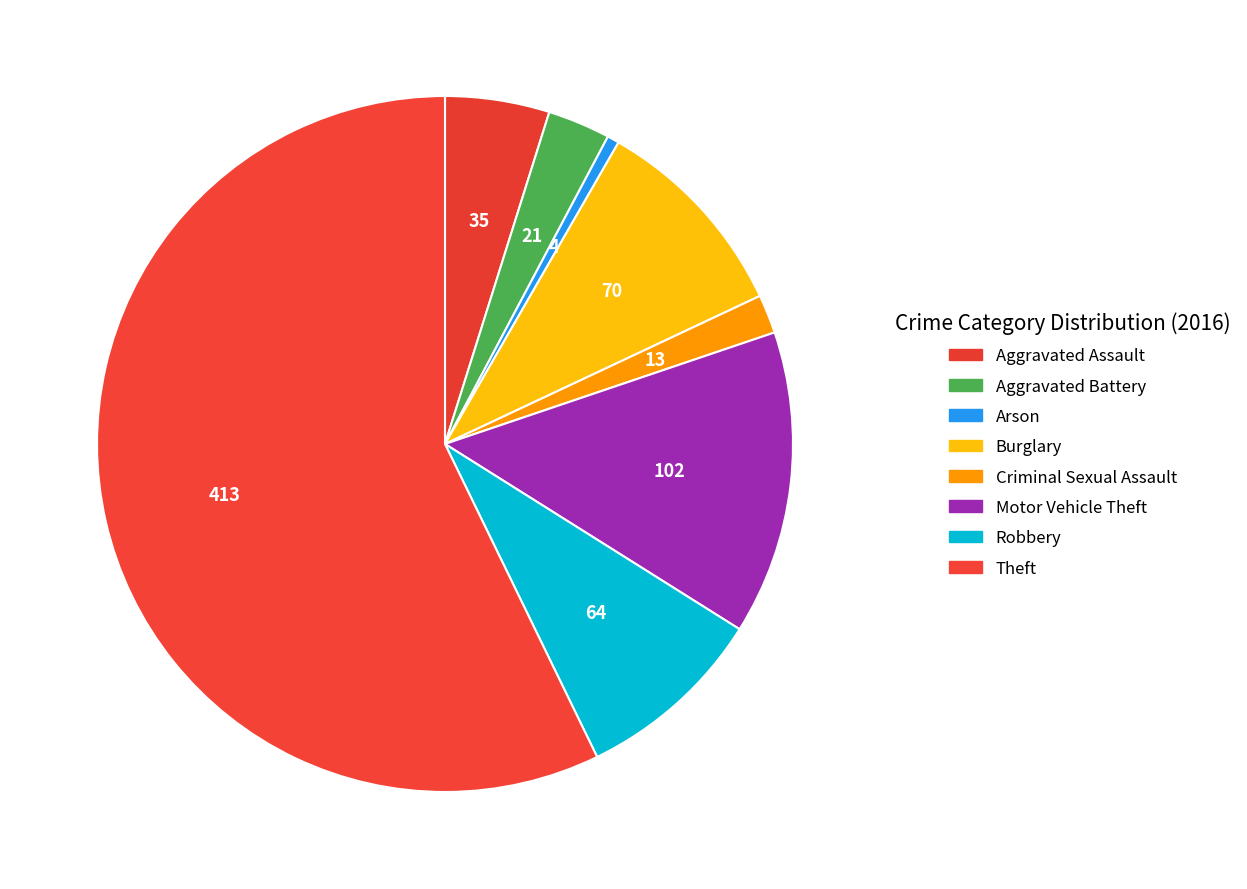

Is it true that Aggravated Assault is 5% of the pie?

True